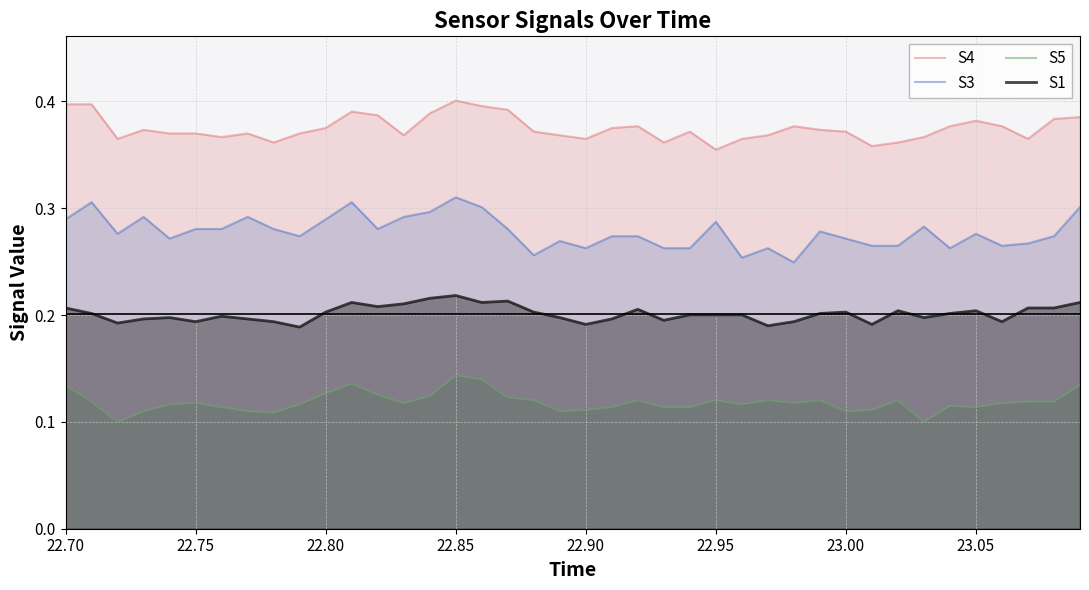

How many lines are shown in the chart?

4